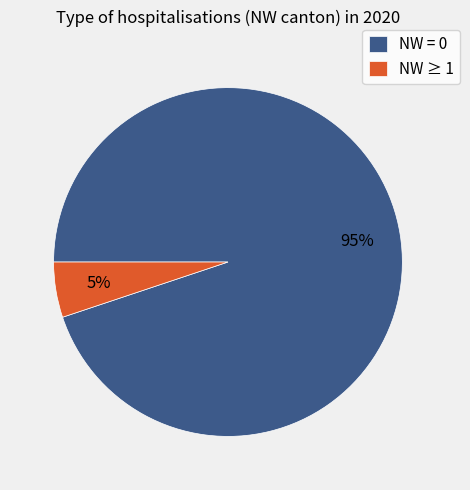

Count the number of slices in the pie.

2